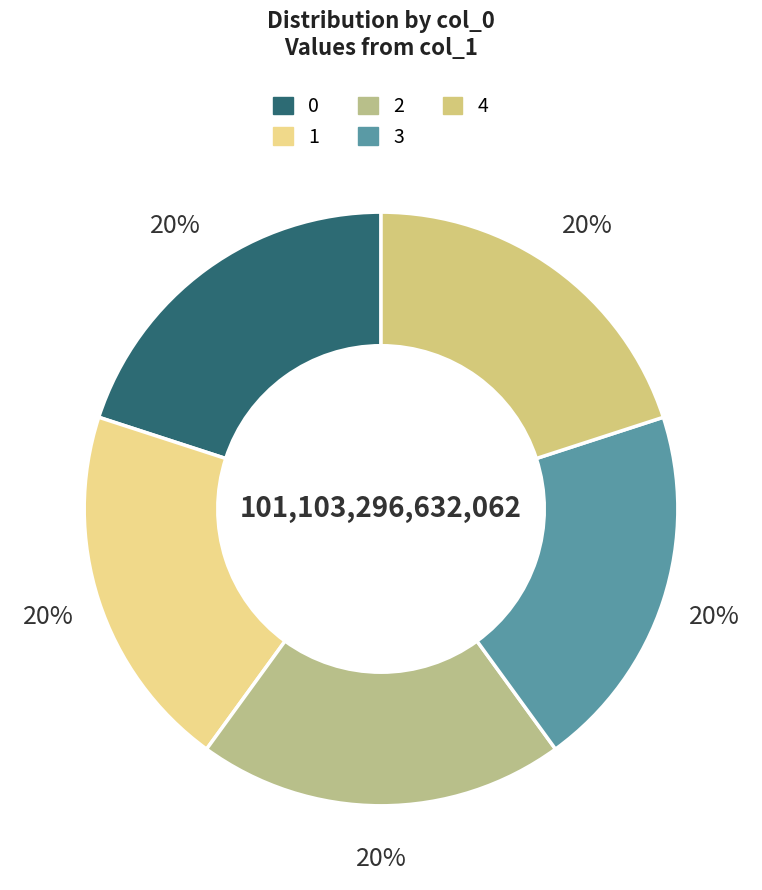

Count the number of slices in the pie.

5